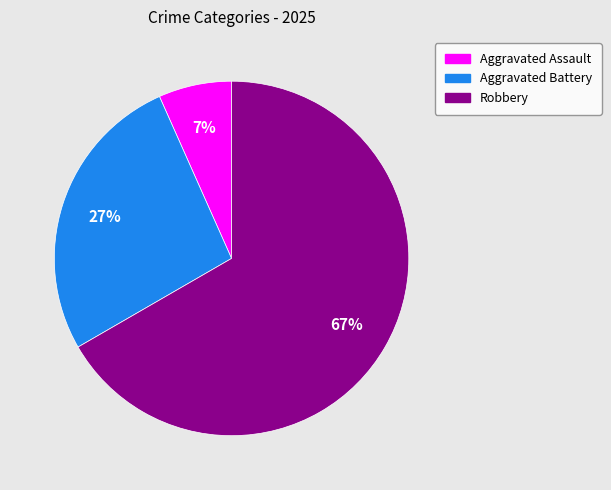

The Aggravated Battery slice represents 19% of the pie. True or false?

False